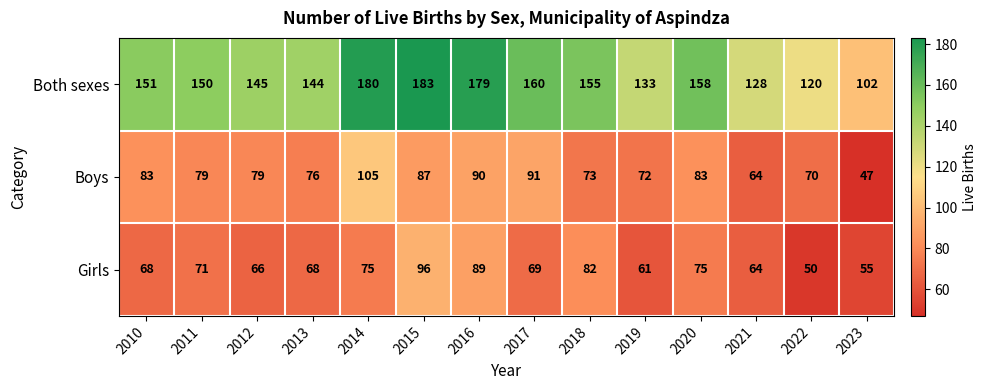

How many categories are shown in the chart?

14